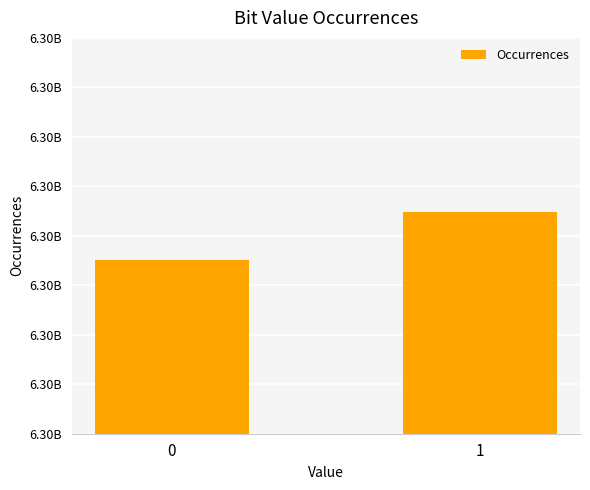

What is the change in value from 0 to 1?

+24268